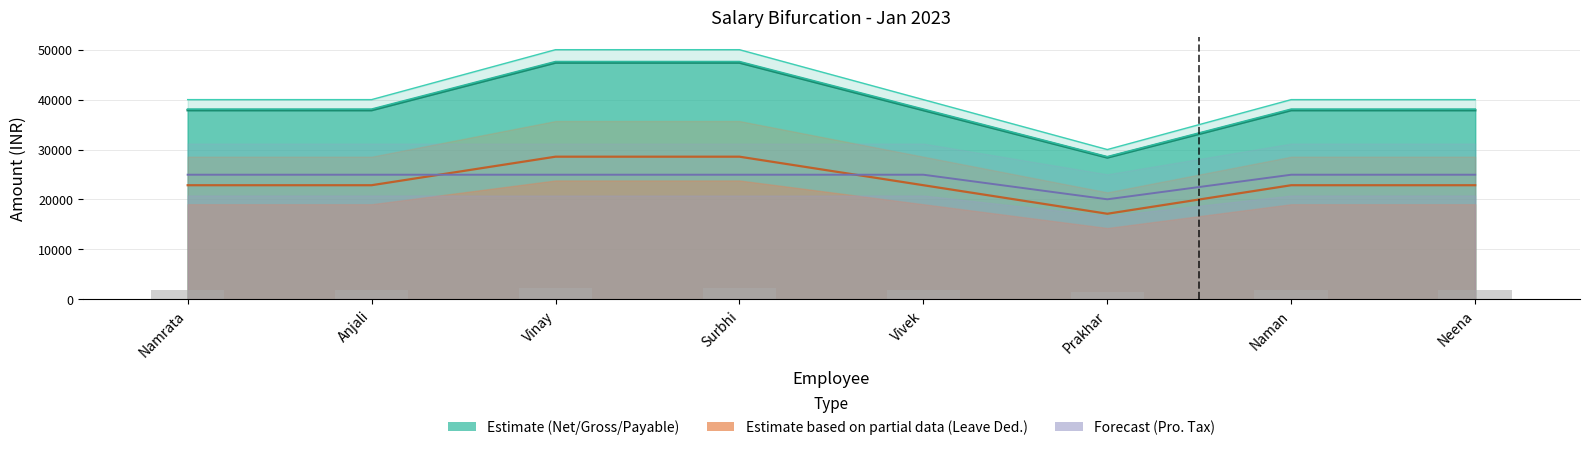

Which has a higher value, Prakhar or Anjali?

Anjali